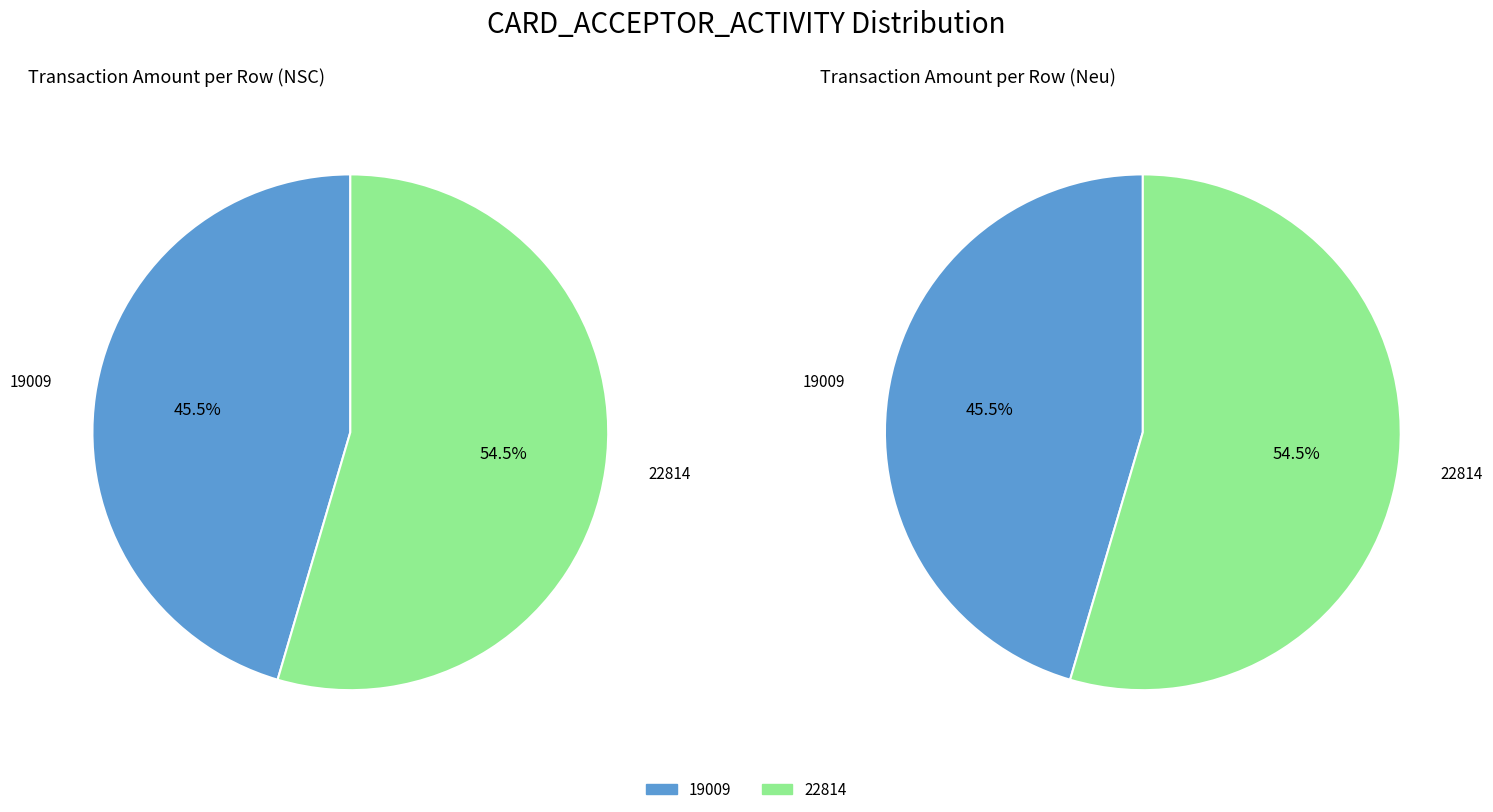

True or false: 19009 accounts for 45% of the total.

True